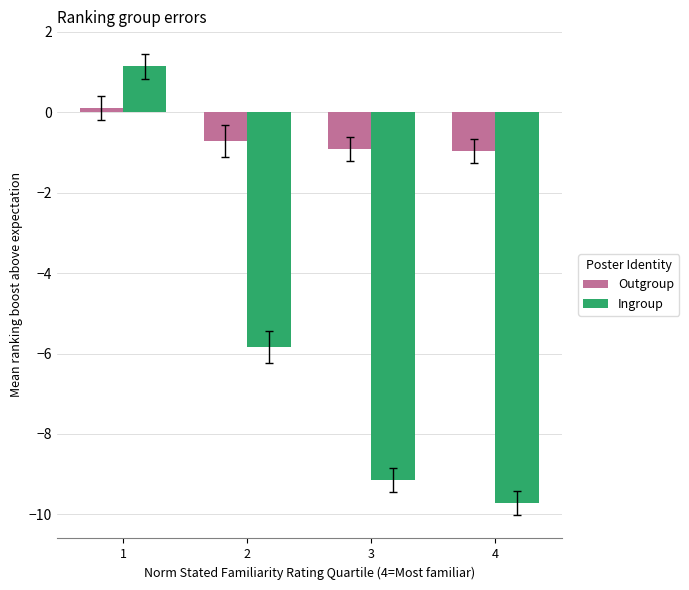

How many bars are there in each group?

2